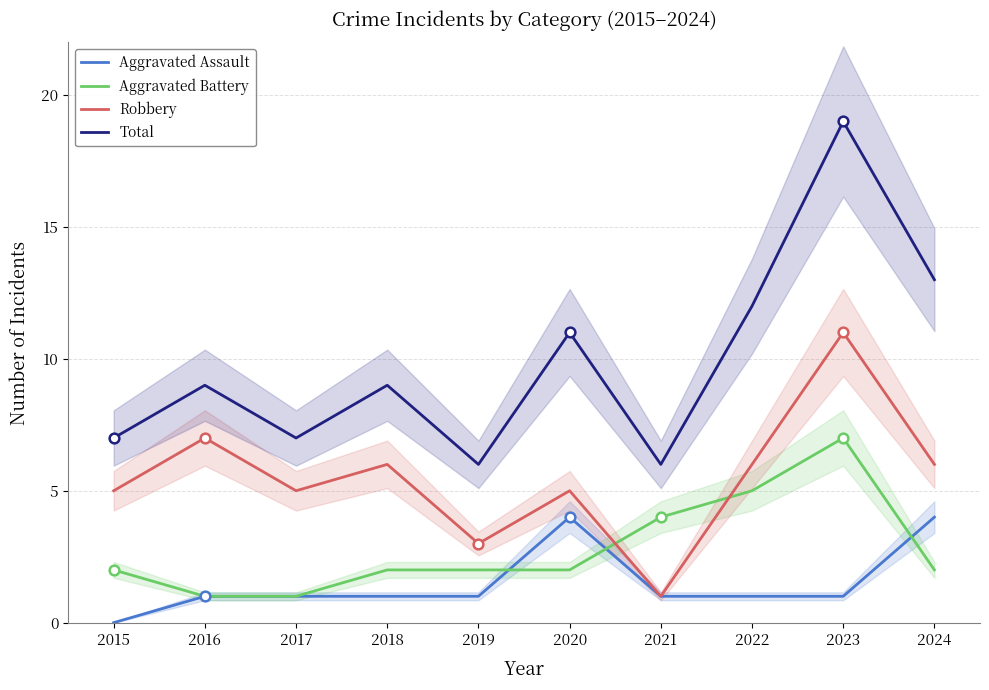

At which label does Aggravated Battery first exceed 2?

2021